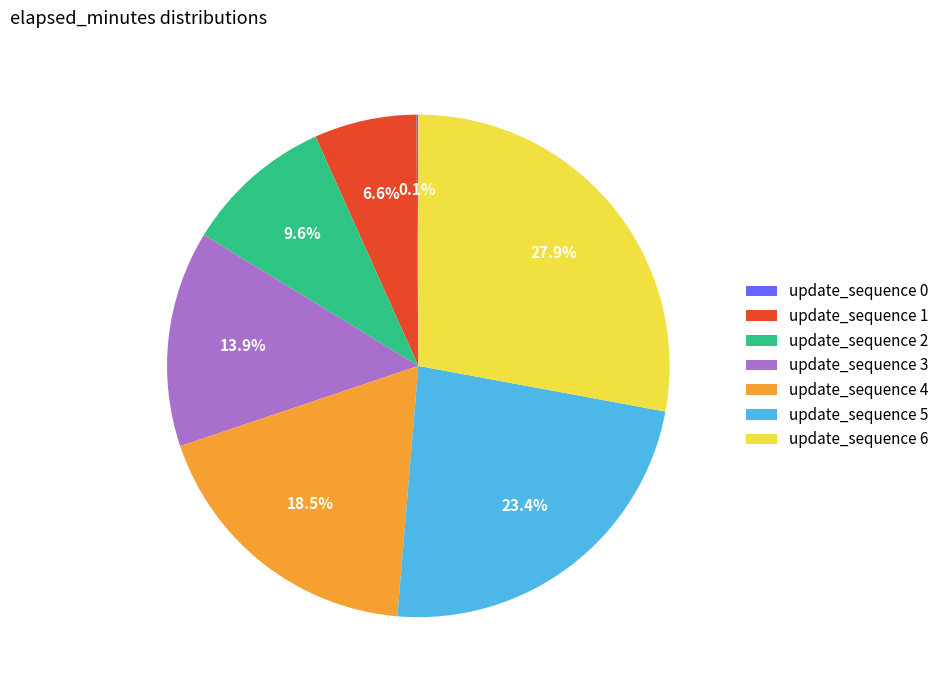

What is the total percentage of update_sequence 4 and update_sequence 6?

46.4%